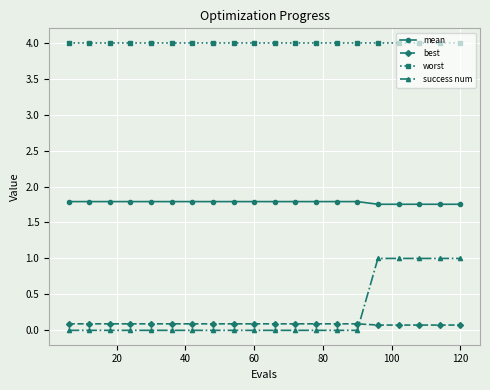

How many lines are shown in the chart?

4